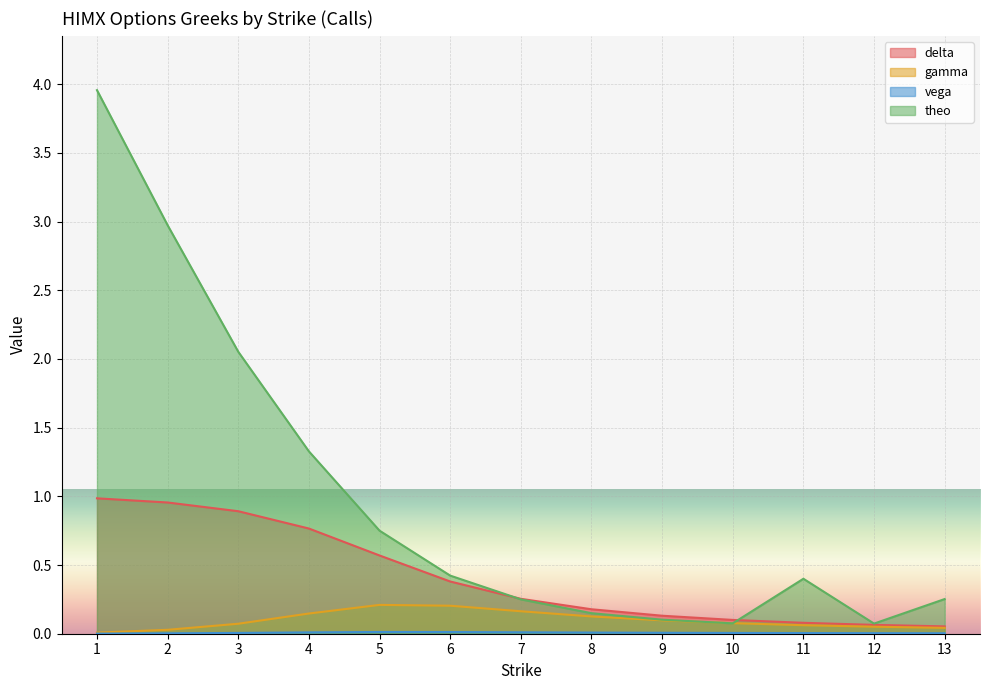

What is the spread (max minus min) of values at 1?

4.0